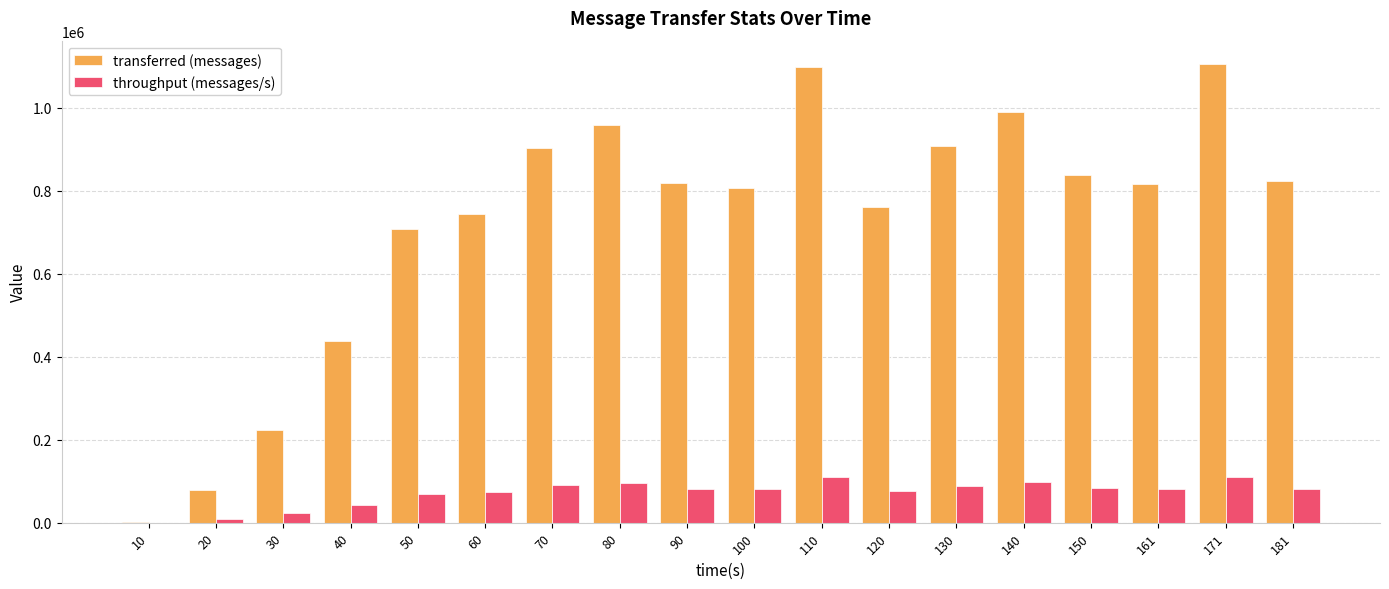

True or false: transferred (messages) has a value of 1096880 at 110.

True